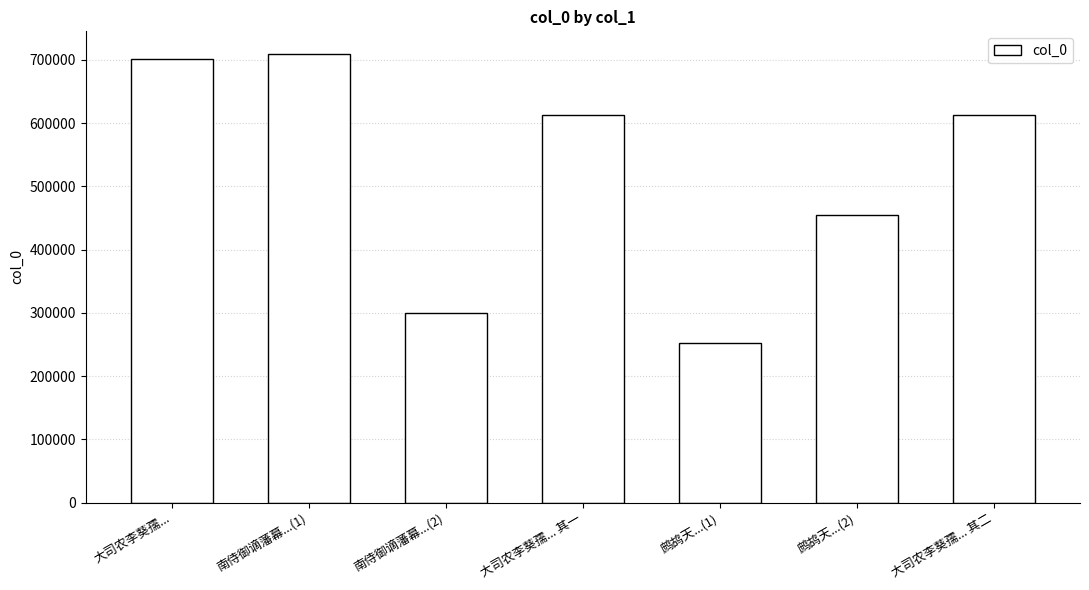

What is the difference between the maximum and minimum values?

457396